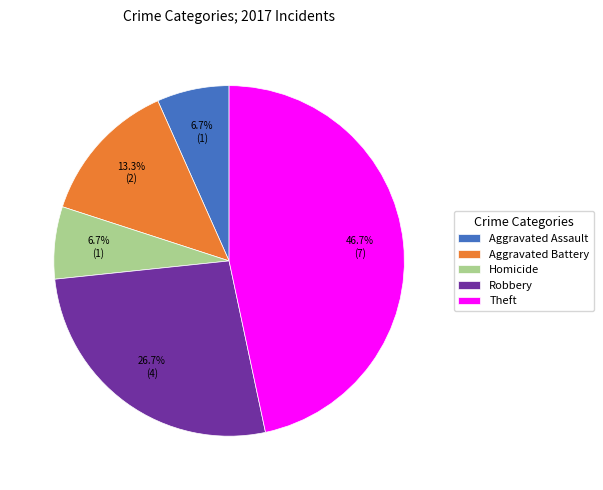

Approximately how many times larger is the value at Aggravated Assault compared to Homicide?

1.0